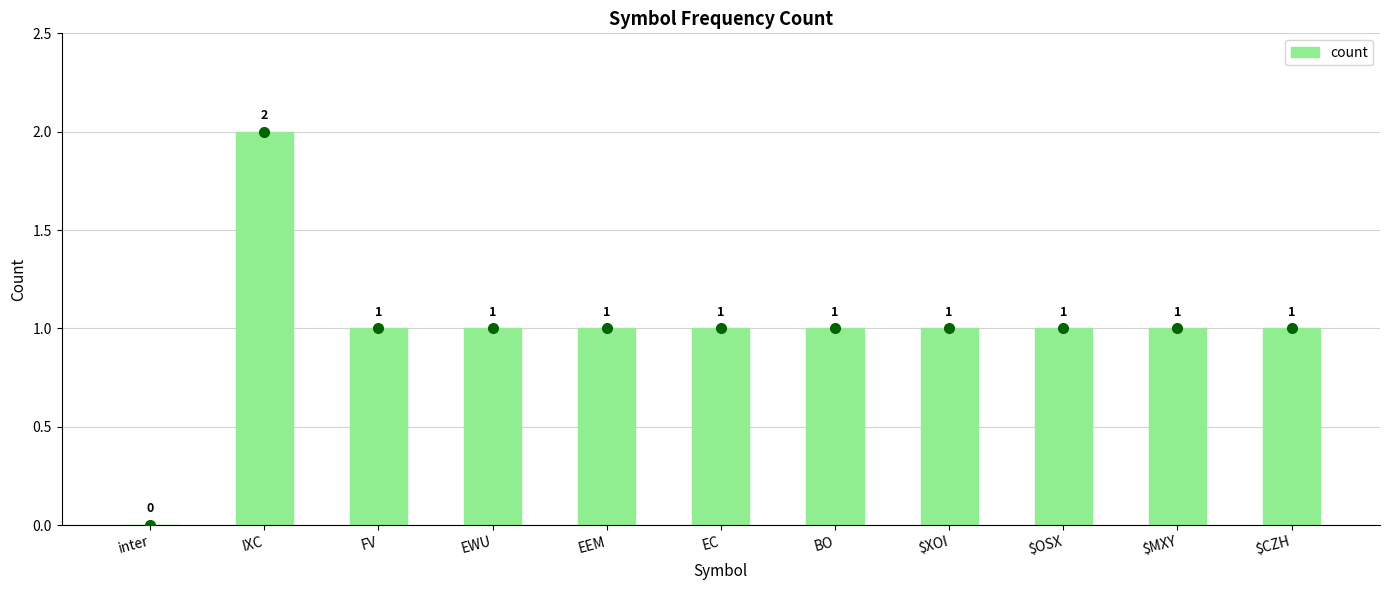

How many categories are shown in the chart?

11